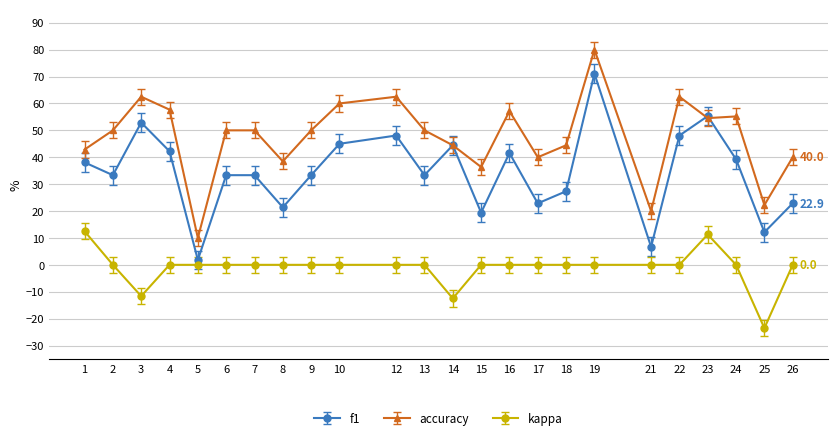

The accuracy series shows 54.5 at 23. True or false?

True